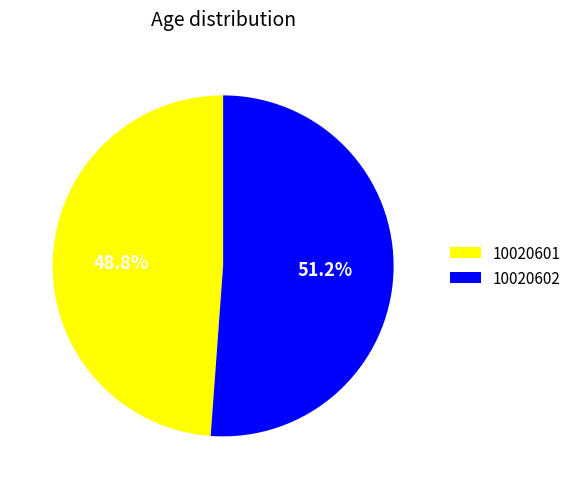

Which category accounts for the majority?

10020602